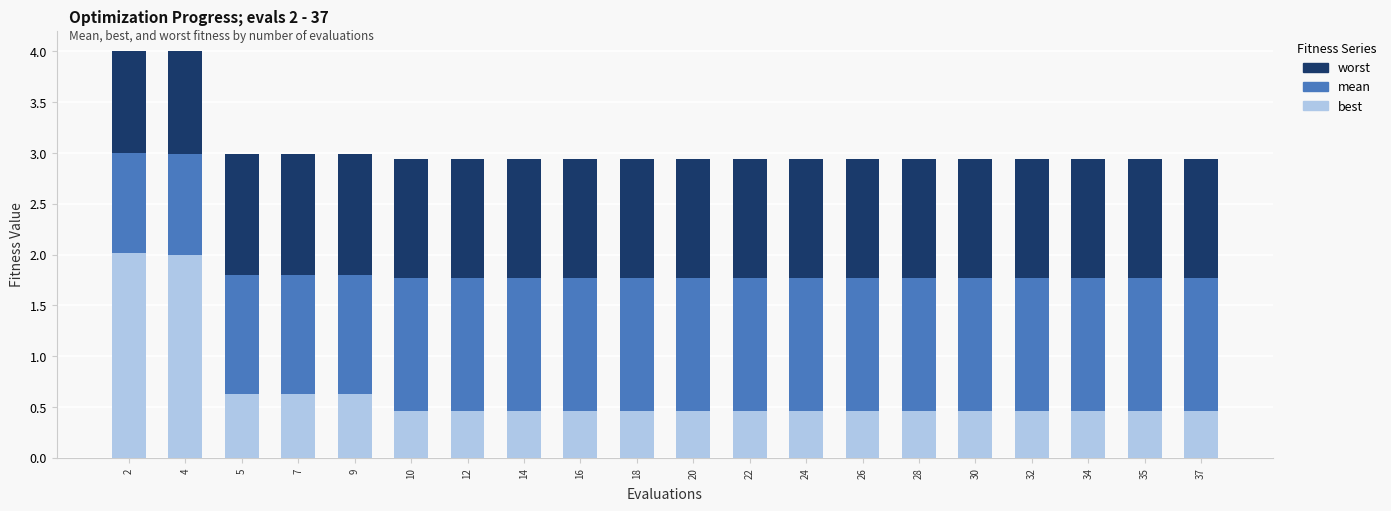

Is the value of best at 12 greater than the value of worst at 9?

No